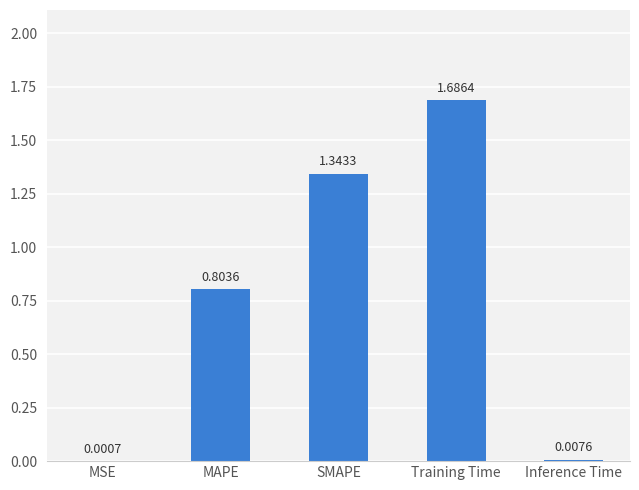

What is the sum of the values at MAPE and Inference Time?

0.8